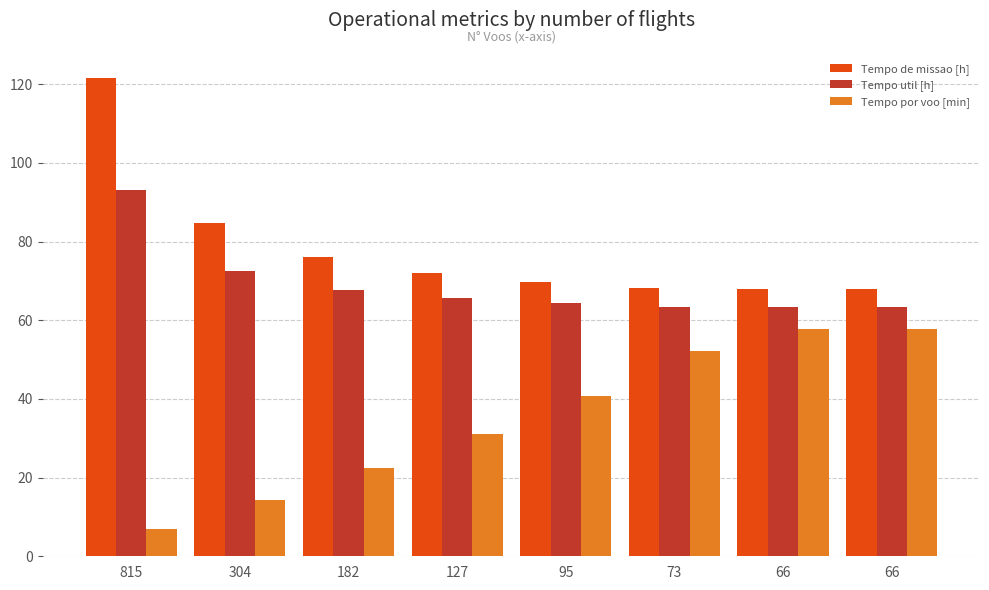

Rank the series by their maximum value, from lowest to highest.

Tempo por voo [min], Tempo util [h], Tempo de missao [h]